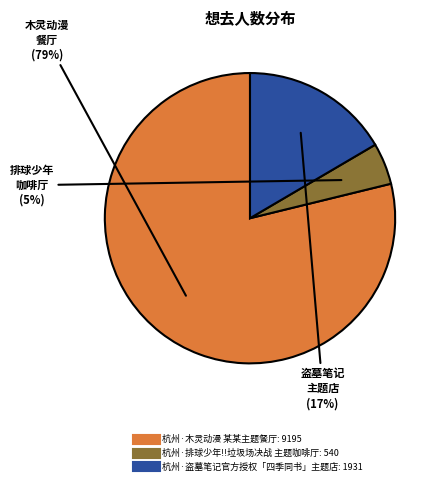

Is there a majority slice in this chart?

Yes